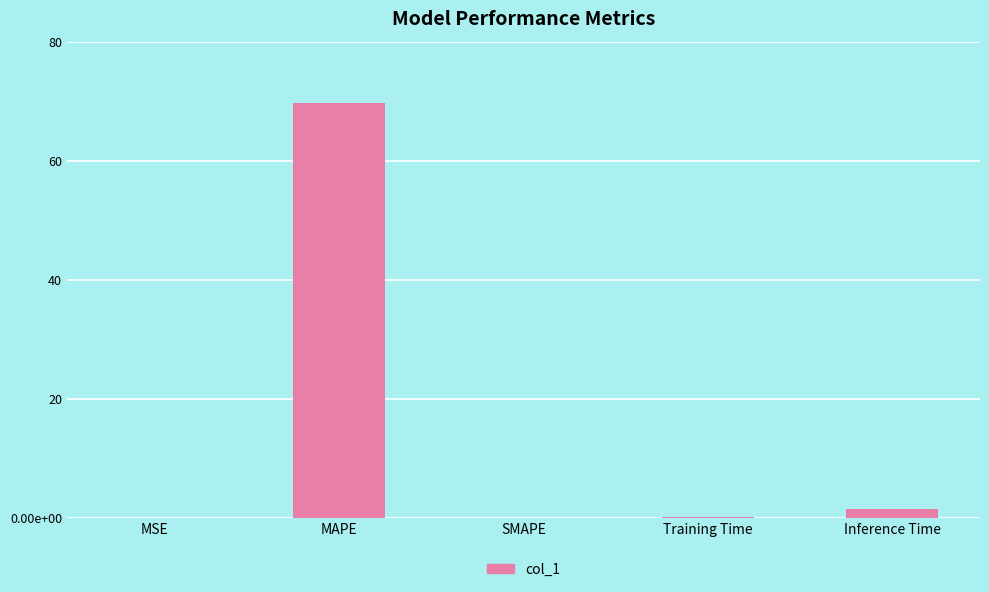

Which category has the lowest value across all series?

SMAPE